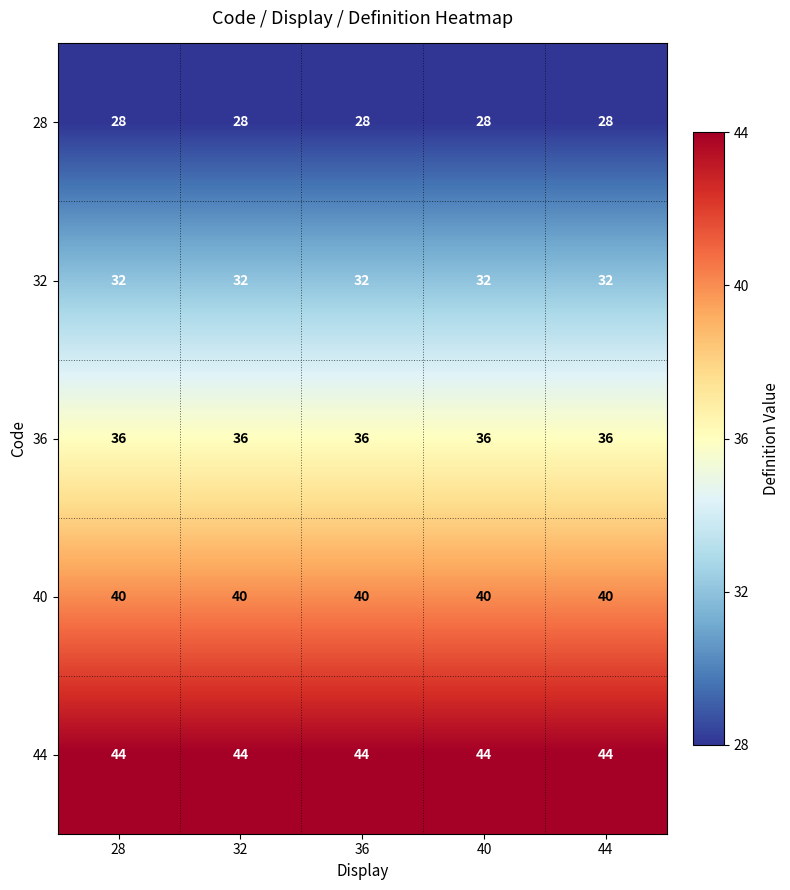

What is the difference between the highest and lowest values at 36?

16